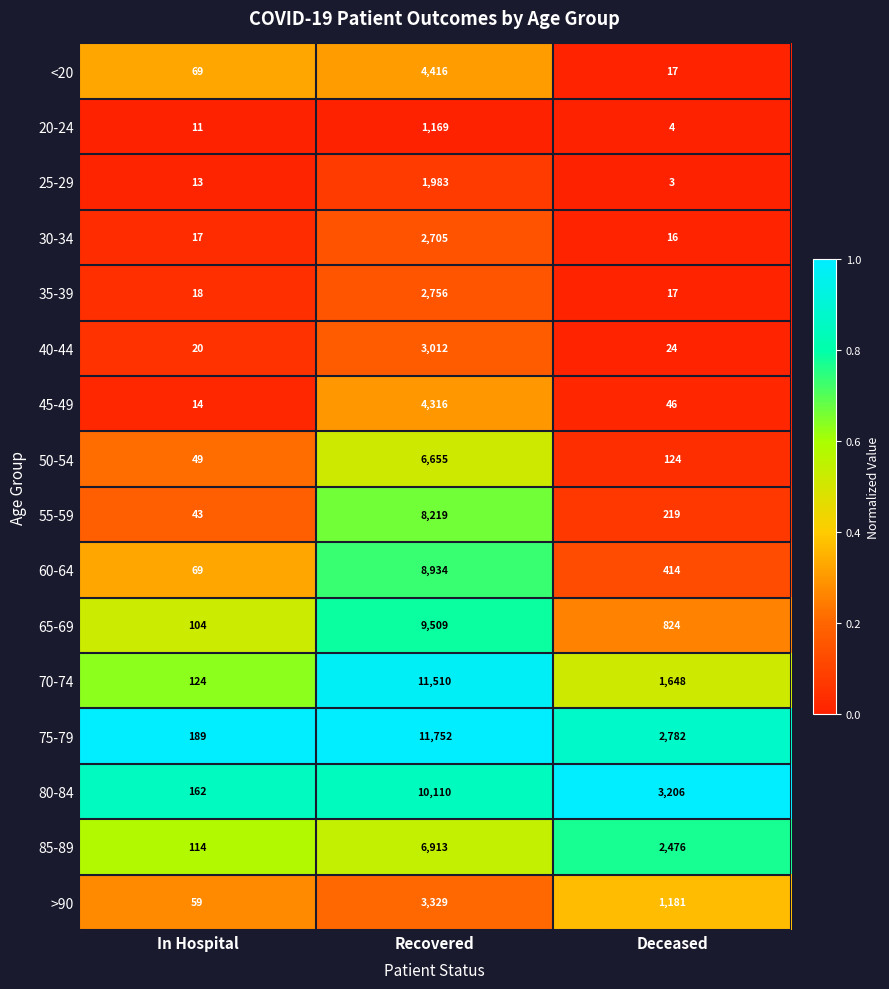

At Recovered, list the series in order from largest to smallest.

75-79, 70-74, 80-84, 65-69, 60-64, 55-59, 85-89, 50-54, <20, 45-49, >90, 40-44, 35-39, 30-34, 25-29, 20-24